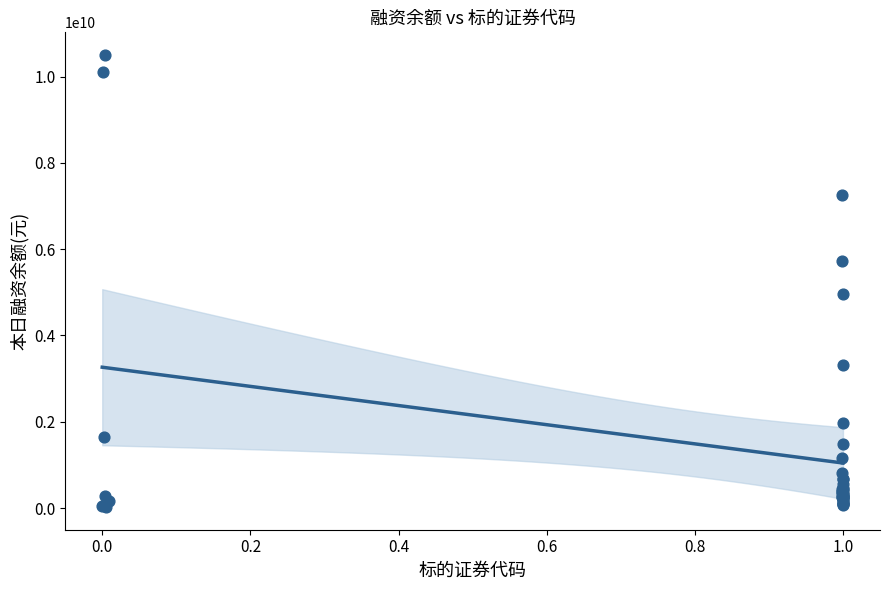

What Y value in the scatter plot is closest to 5261378011?

4967933396